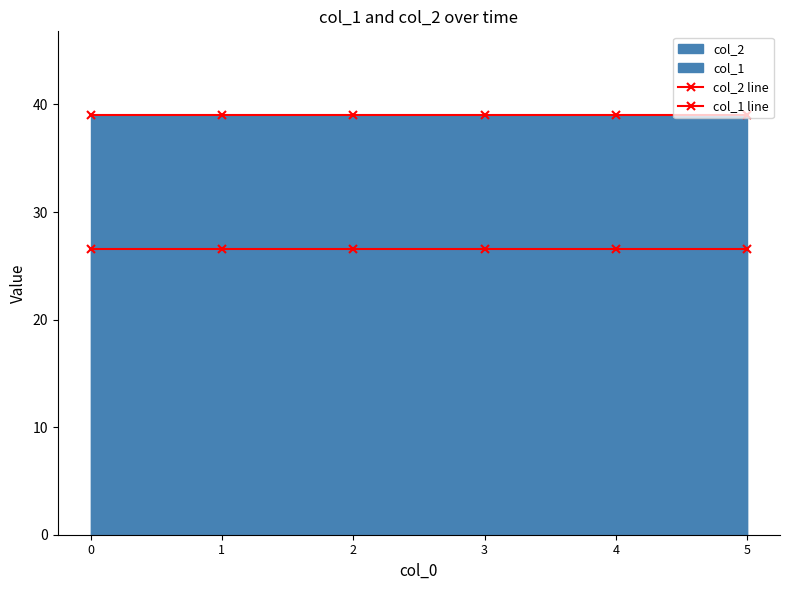

List the series in order of their overall mean, lowest first.

col_1 line, col_2 line